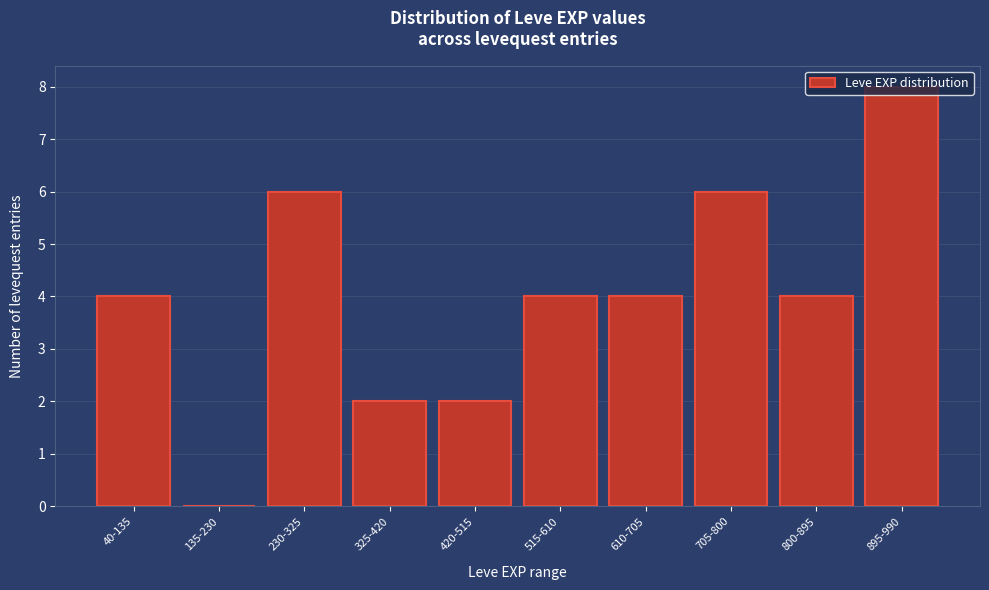

Which category has the highest value across all series?

895-990